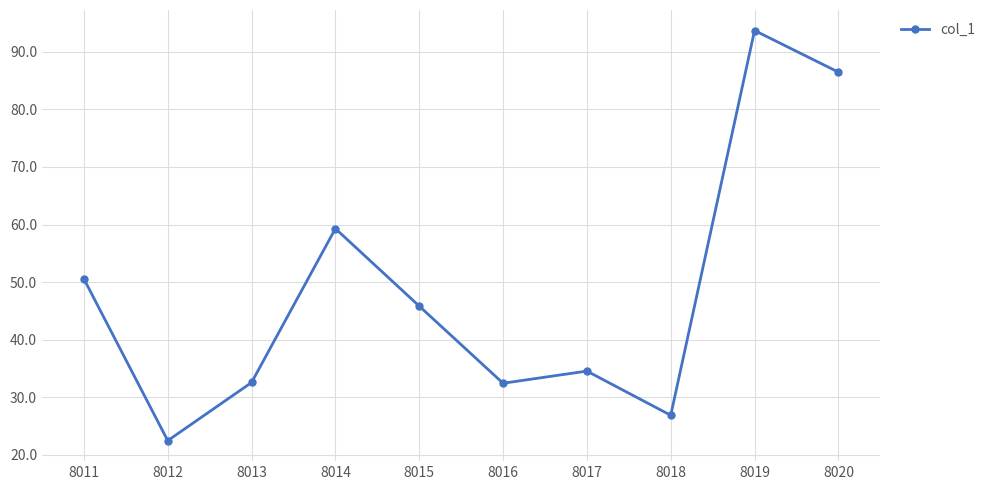

What is the maximum value shown in the chart?

93.7